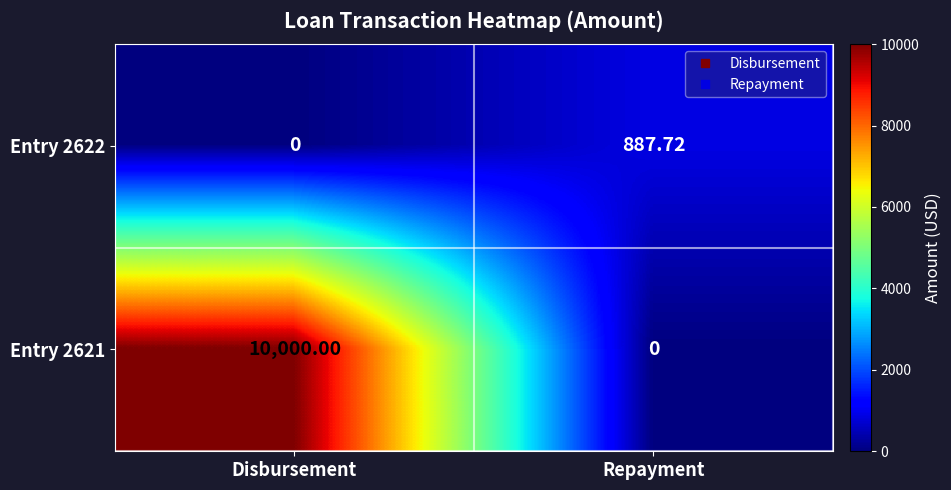

How many series are shown in this chart?

2